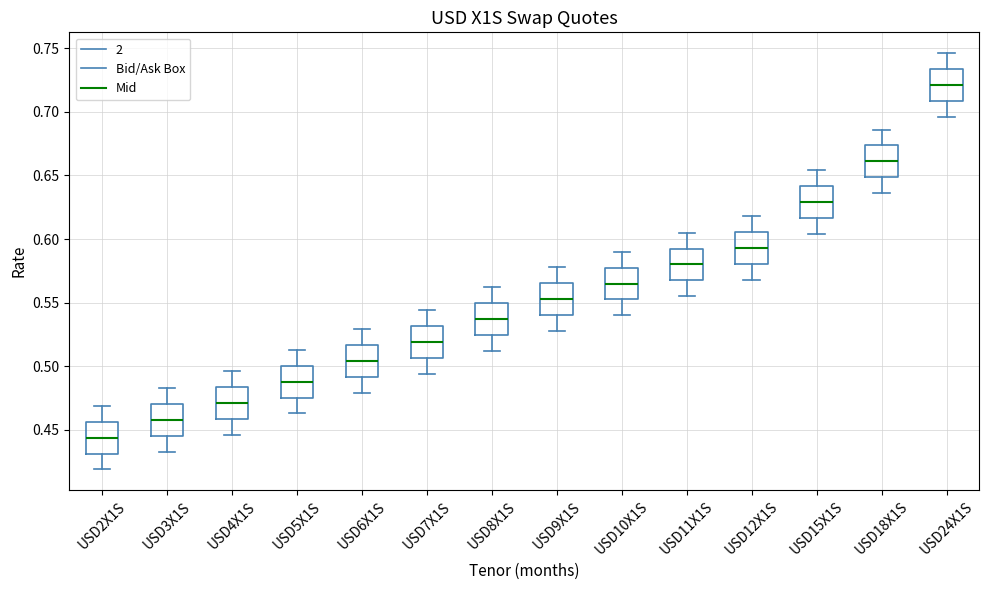

Which box has the highest median line?

USD24X1S